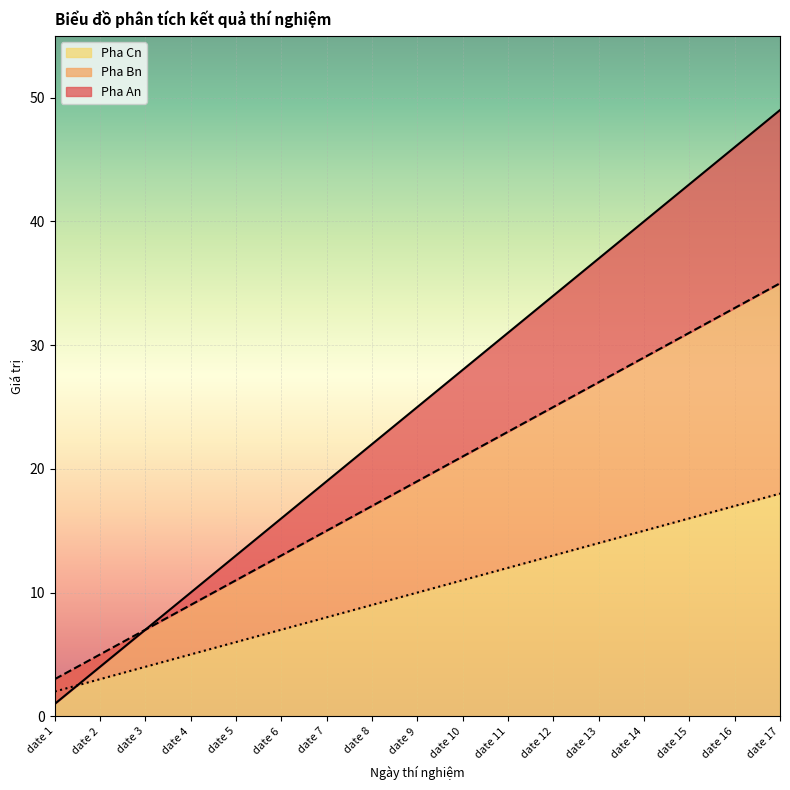

What is the greatest value displayed?

49